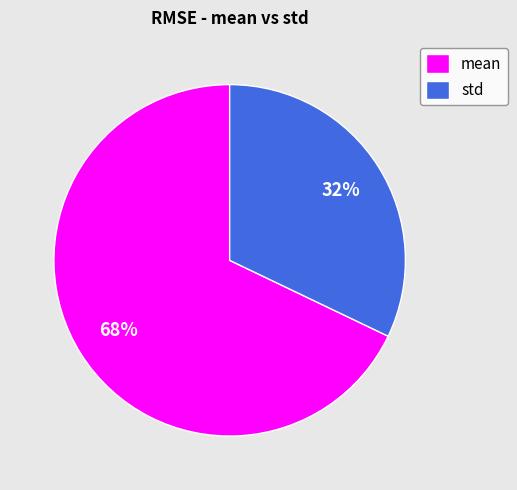

Rank the categories by value from lowest to highest.

std, mean